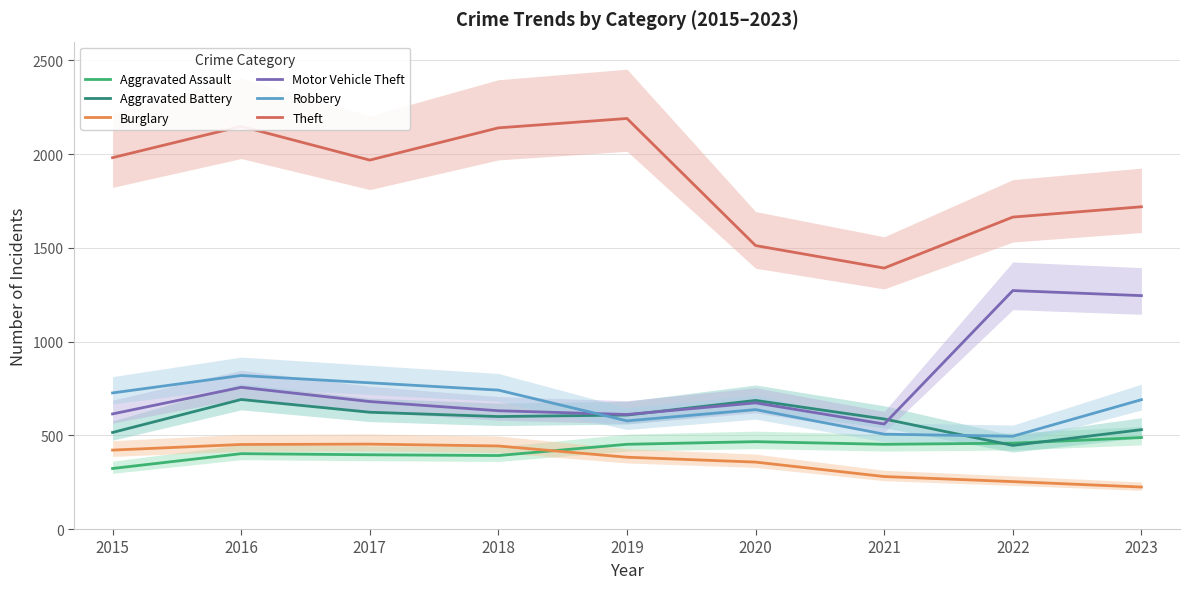

How many lines are shown in the chart?

6